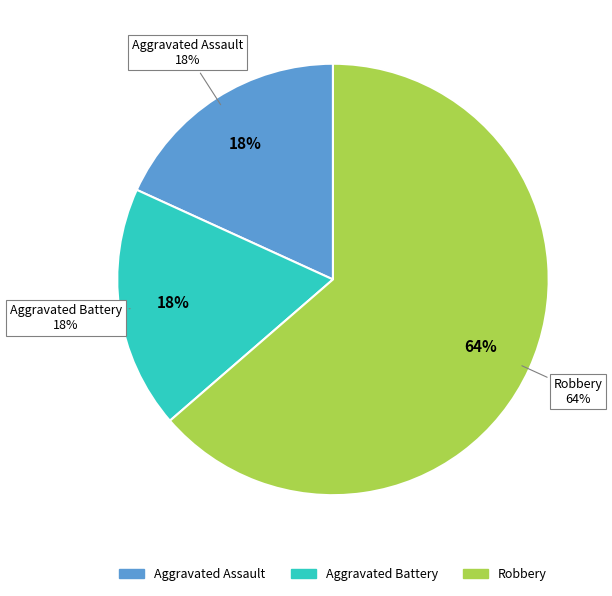

What is the ratio of the value at Aggravated Battery to the value at Aggravated Assault?

1.0